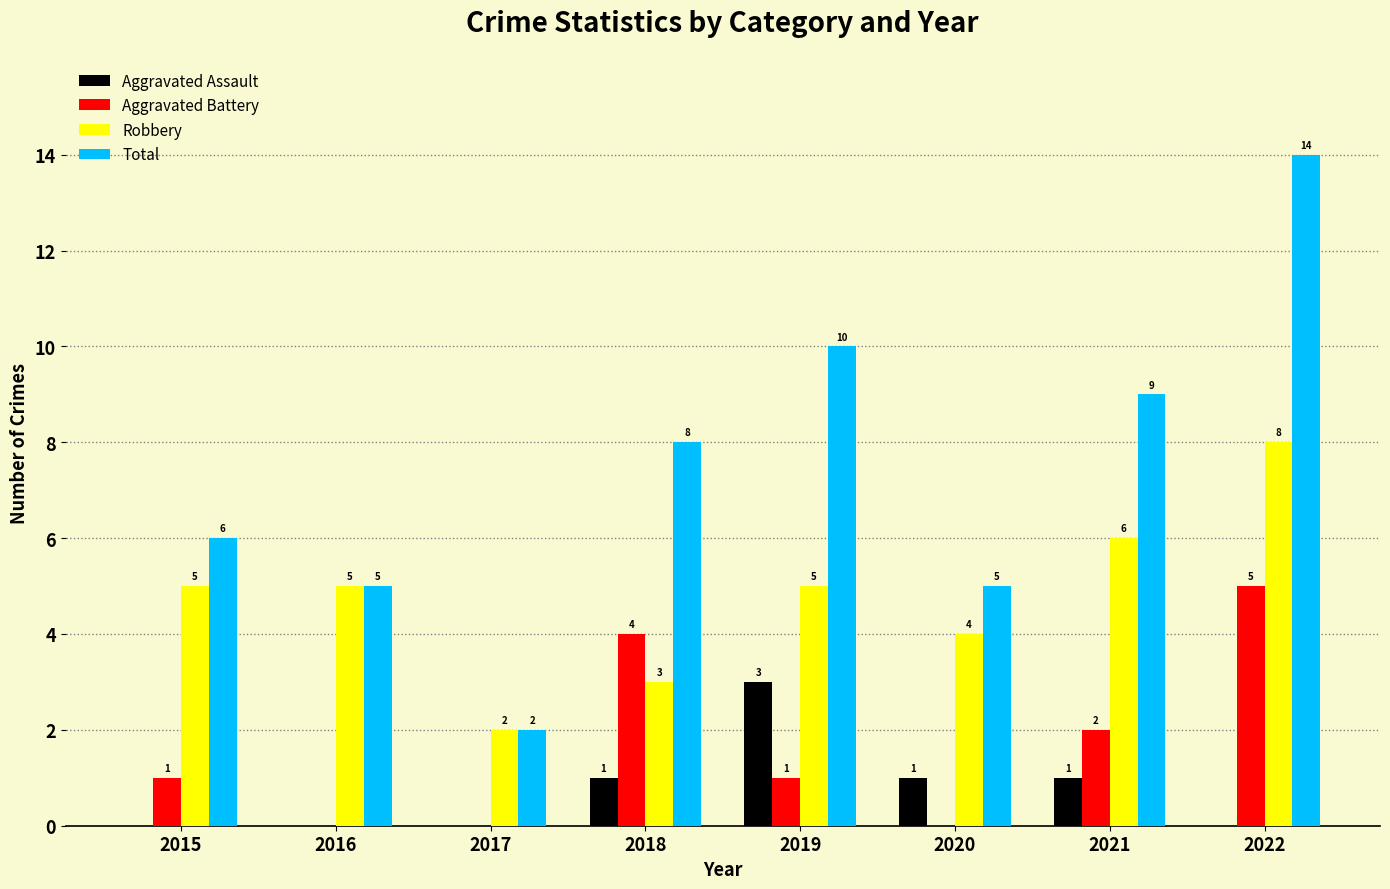

What is the total value across all series at 2022?

27